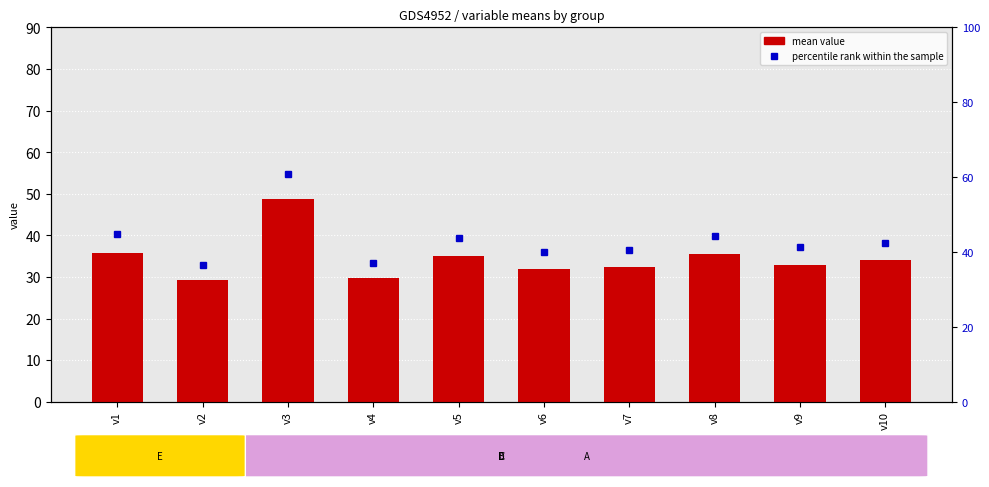

What is the difference between the highest and lowest values at v2?

7.3